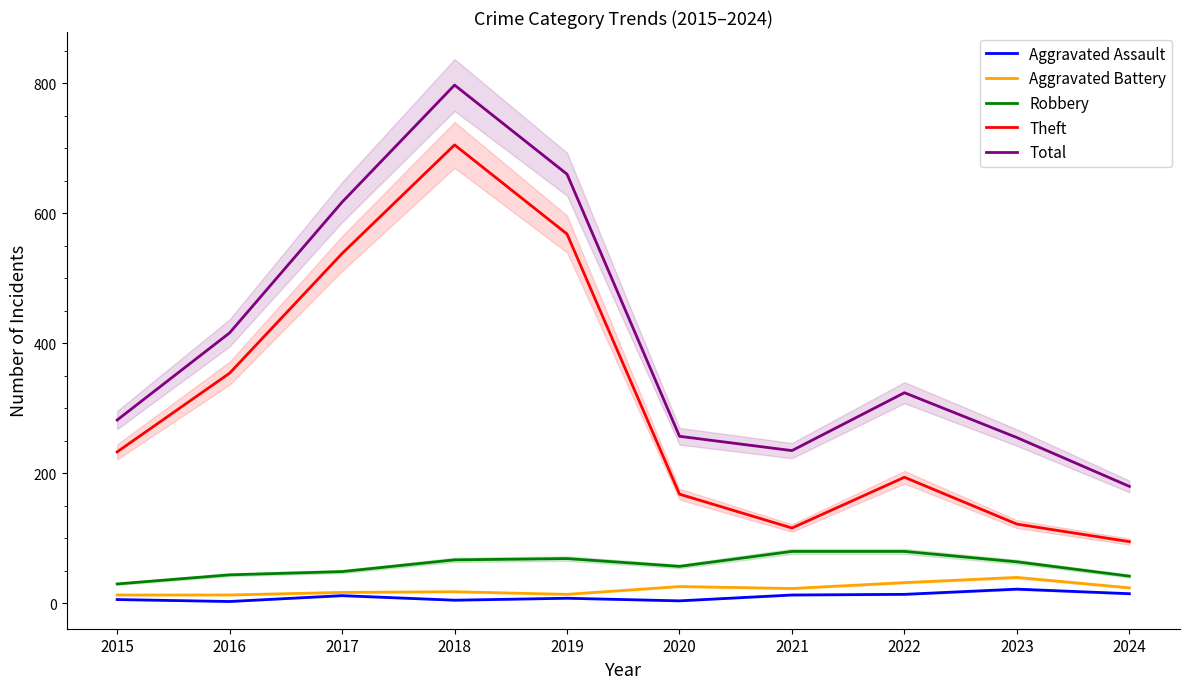

True or false: Robbery has a value of 131 at 2022.

False